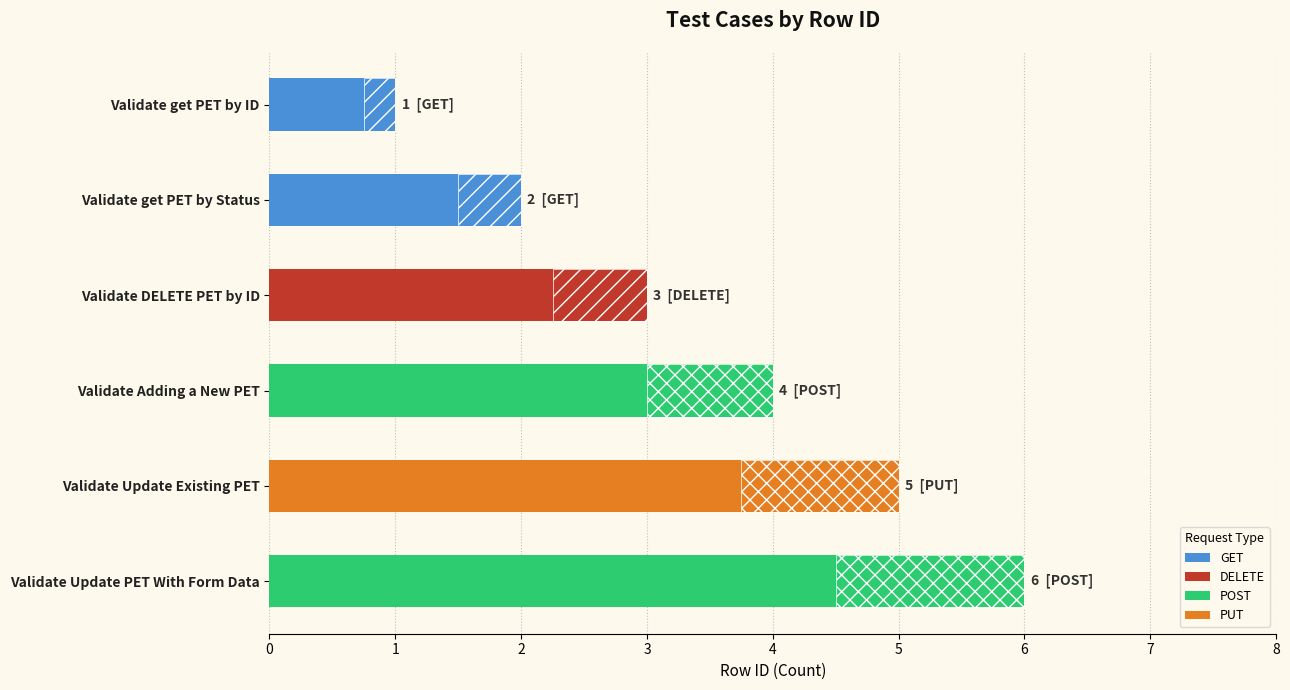

True or false: the data shows 9 at Validate Update PET With Form Data.

False